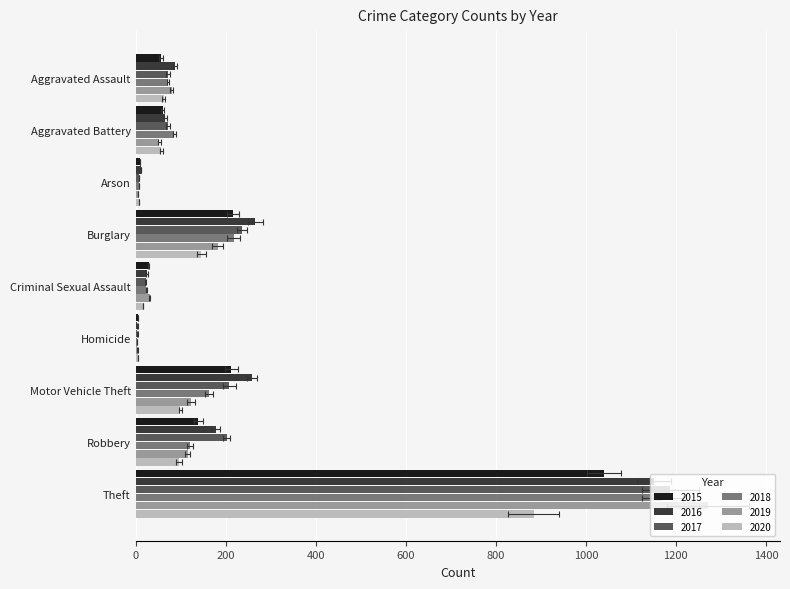

Rank the series by their maximum value, from lowest to highest.

2020, 2015, 2016, 2018, 2017, 2019